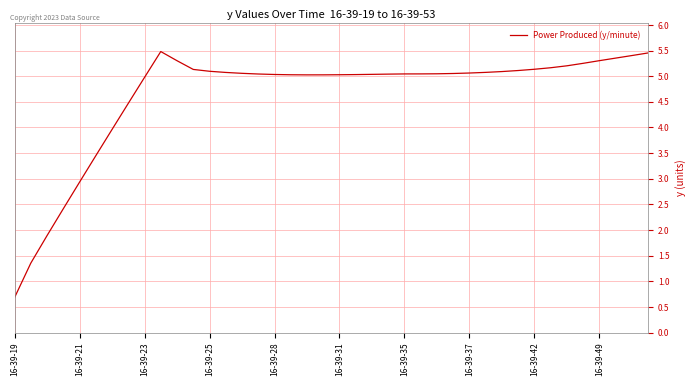

How many lines are shown in the chart?

1